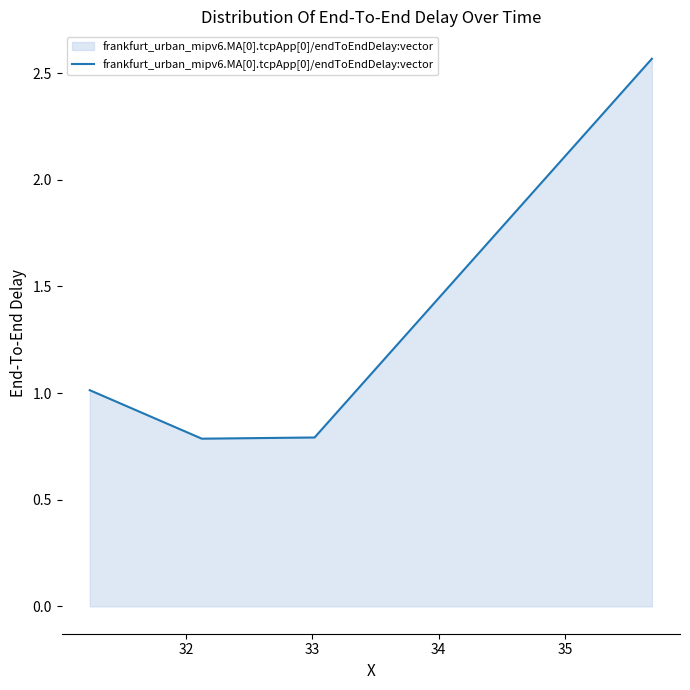

What is the minimum value shown in the chart?

0.8